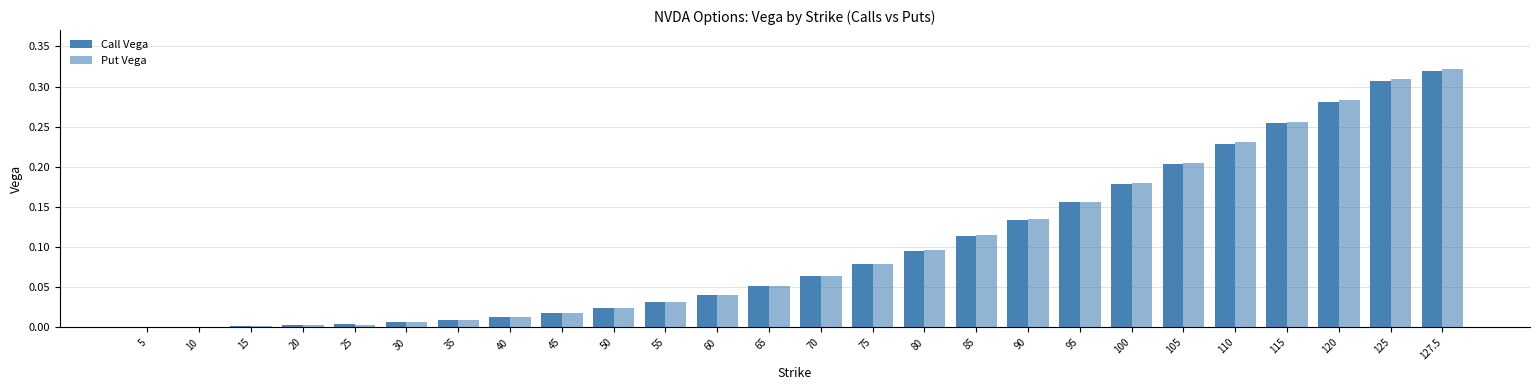

Read the Put Vega value at 85.

0.1